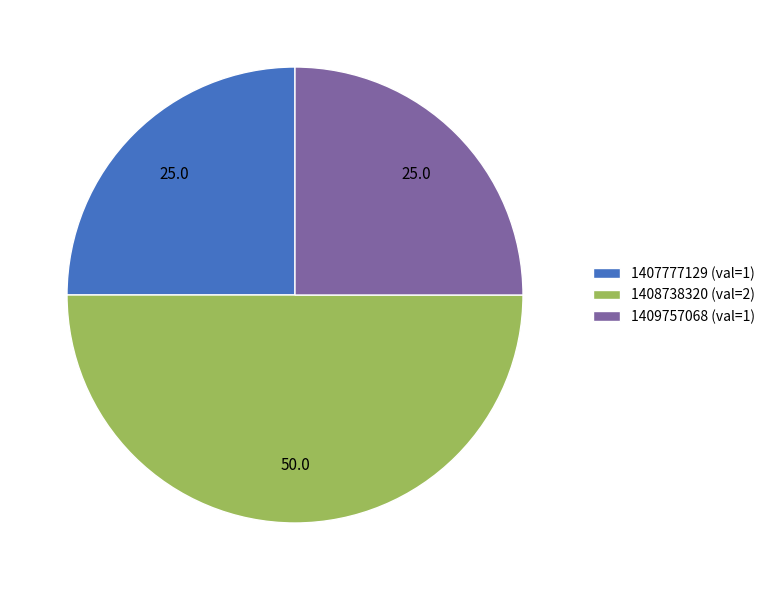

How many segments does this pie chart have?

3